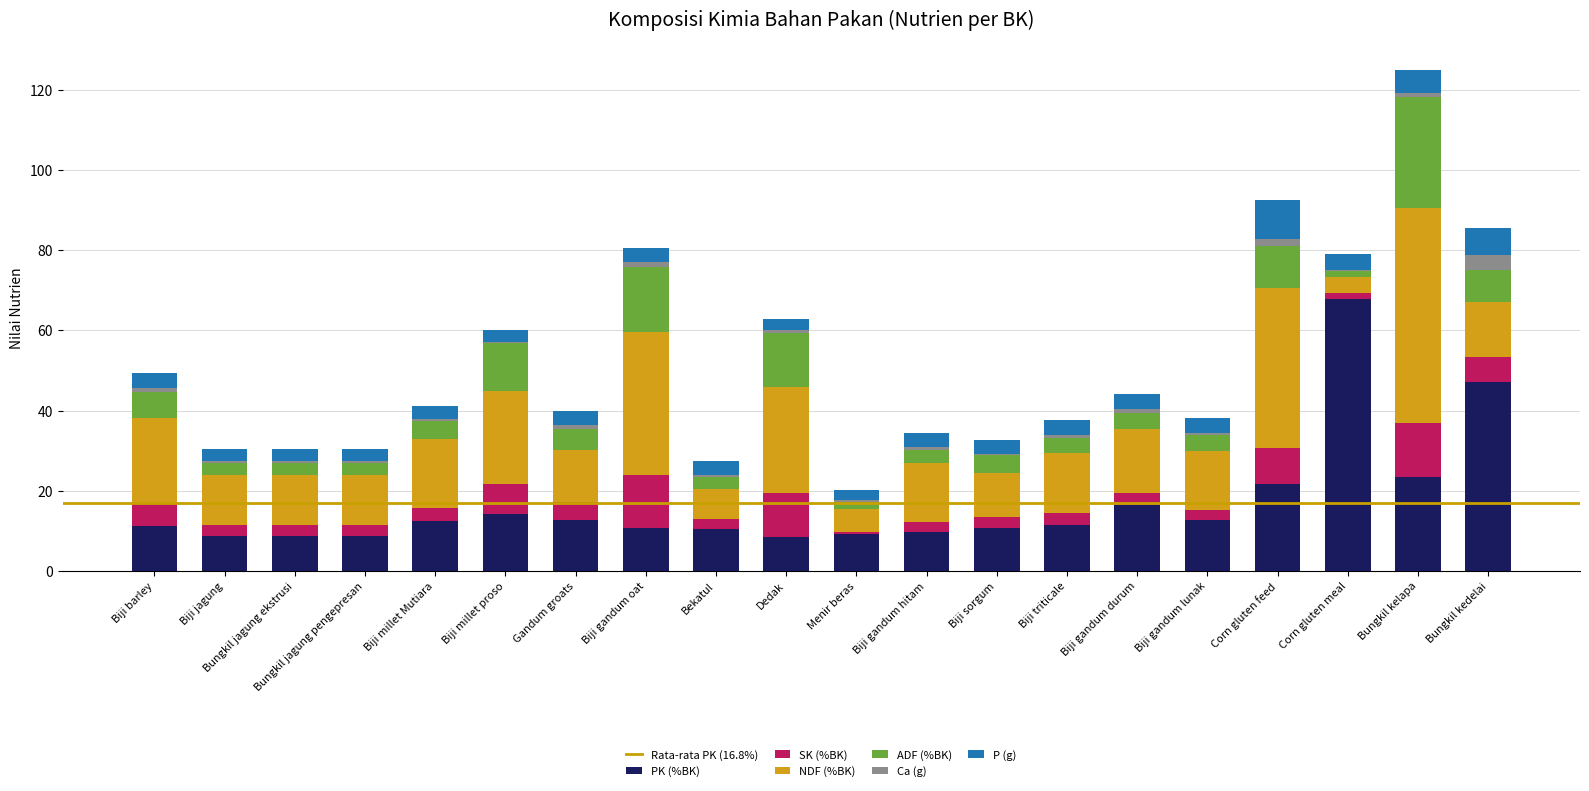

At which category is the sum across all series the highest?

Bungkil kelapa